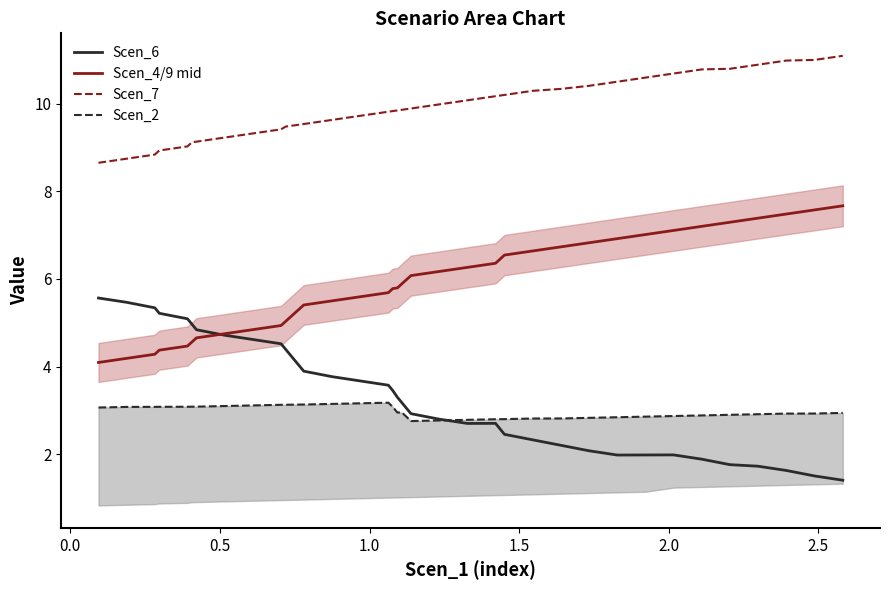

True or false: Scen_7 and Scen_6 cross at least once.

False